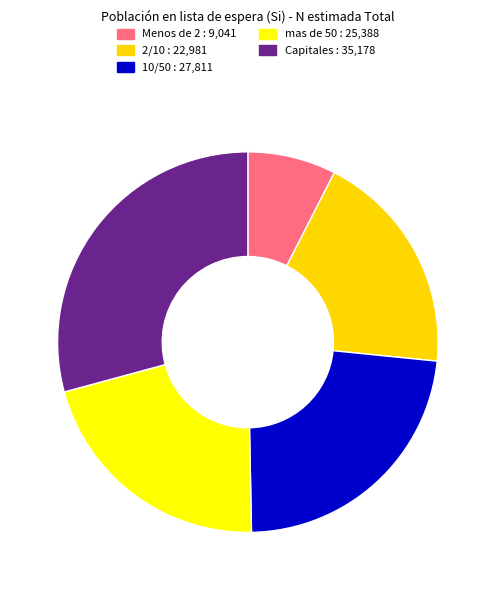

How many slices are in this pie chart?

5